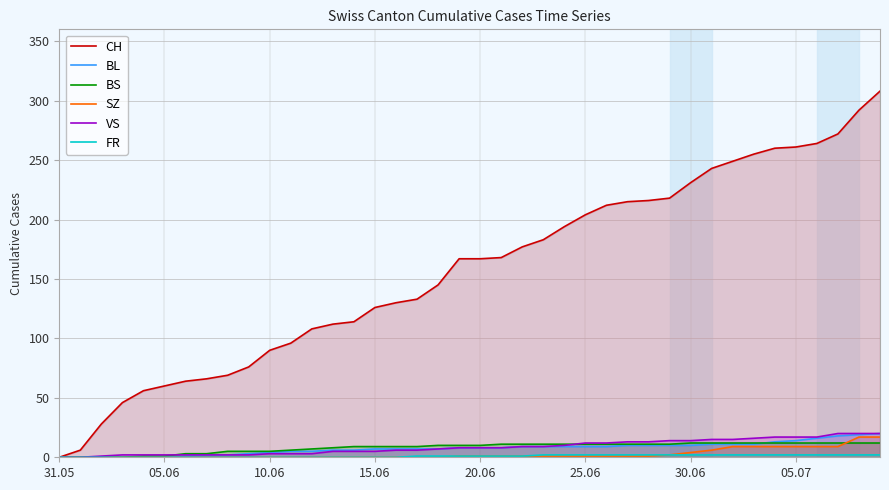

Which category has the lowest value in the FR series?

31.05